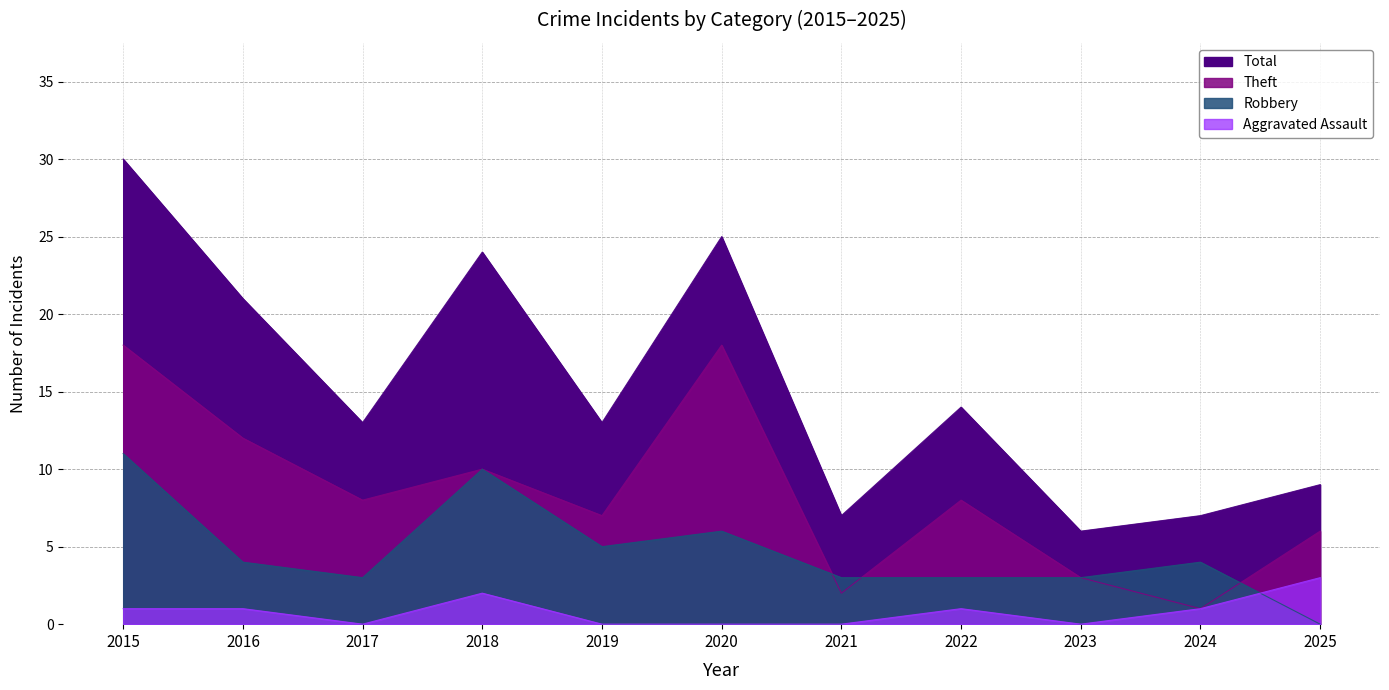

True or false: Robbery has a value of 0 at 2025.

True